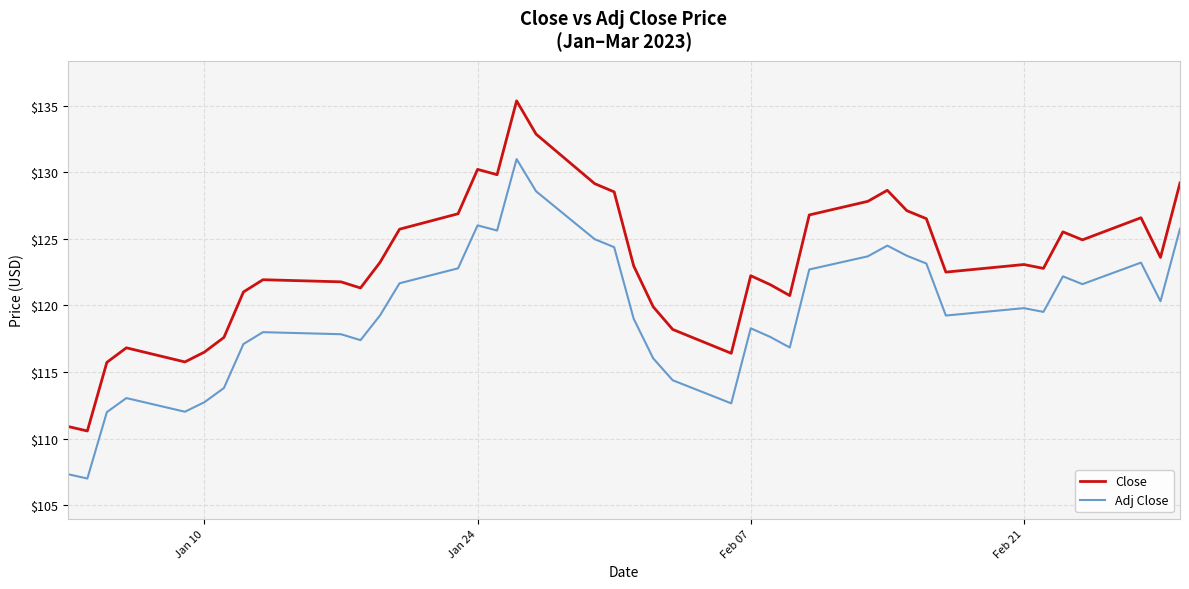

True or false: Adj Close and Close intersect in this chart.

False